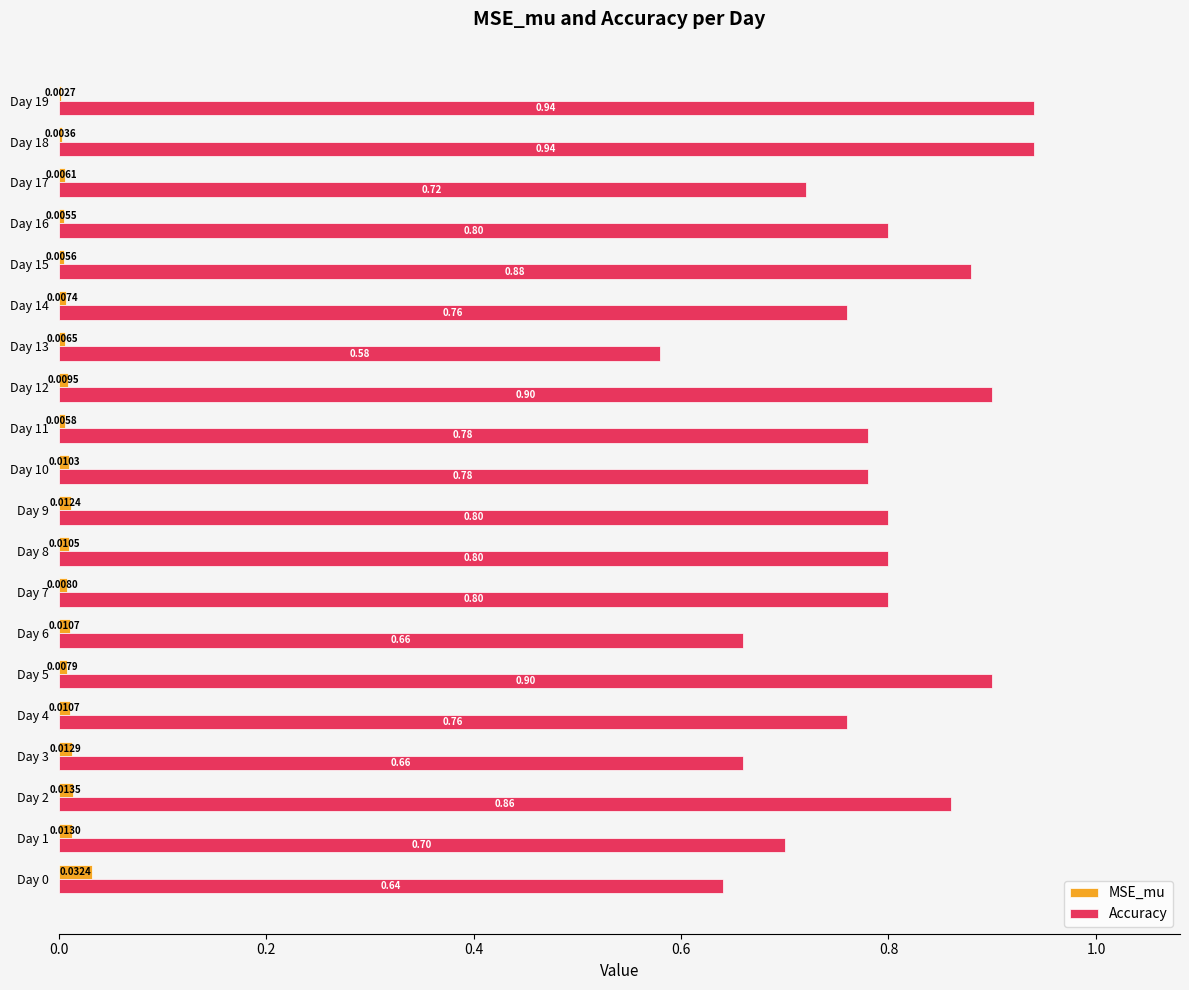

Is the value of Accuracy at Day 15 greater than the value of MSE_mu at Day 11?

Yes